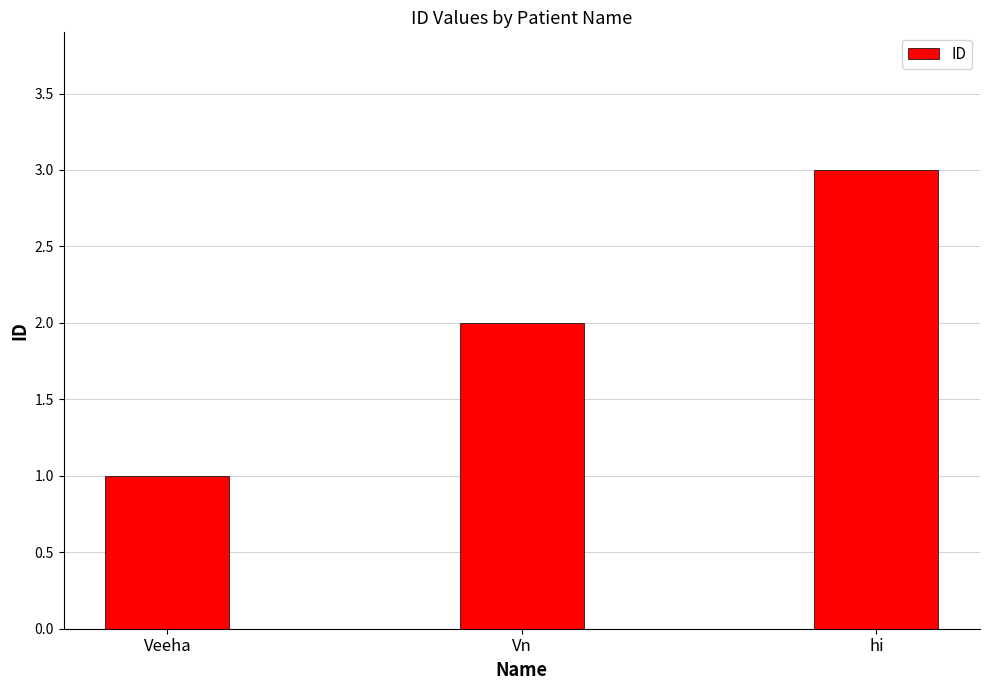

What is the value of the 2nd bar from the left?

2